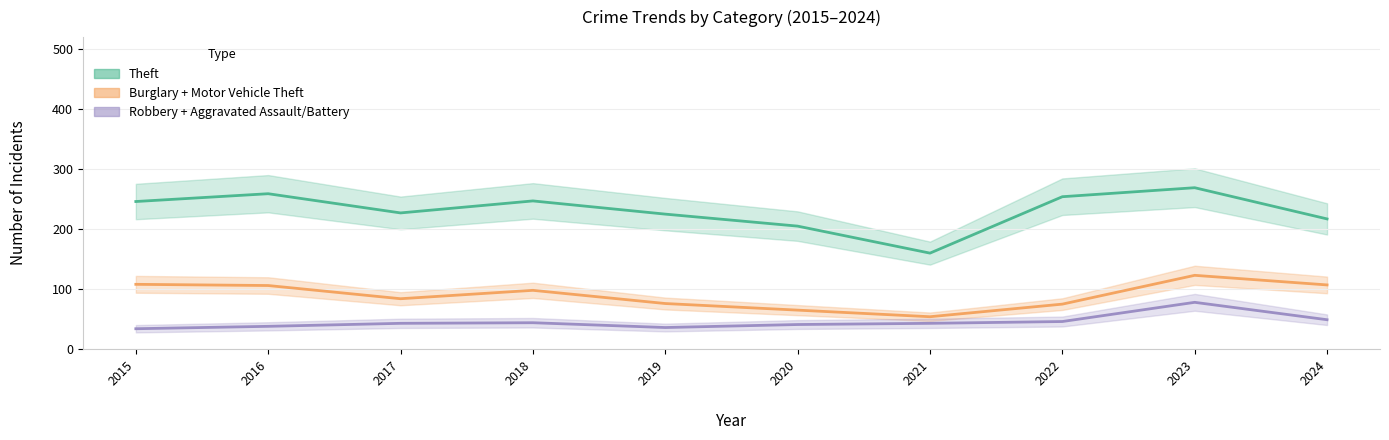

The Aggravated Battery series shows 3 at 2016. True or false?

False